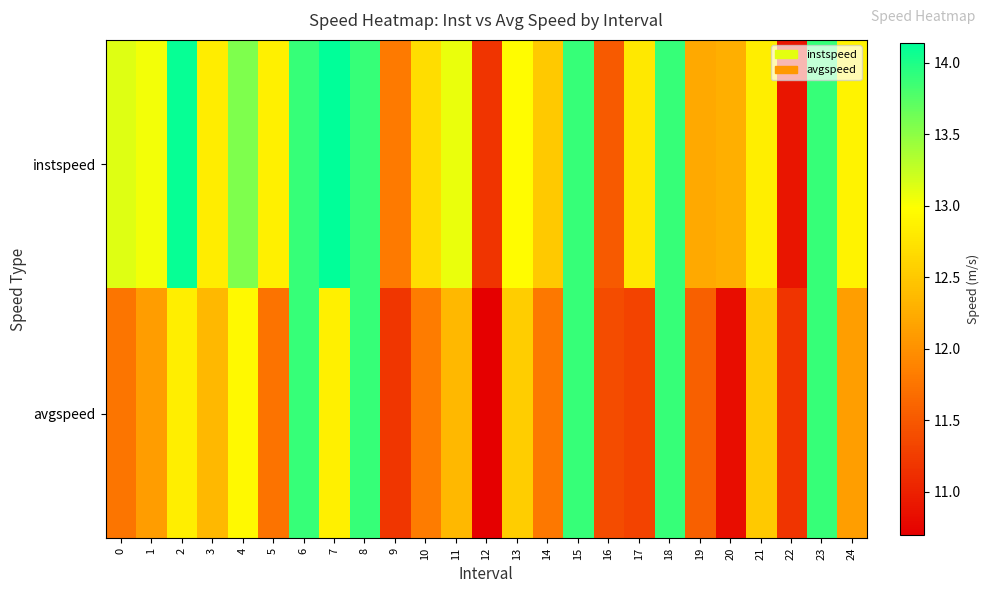

Between 9 and 15, which series saw the biggest shift?

avgspeed